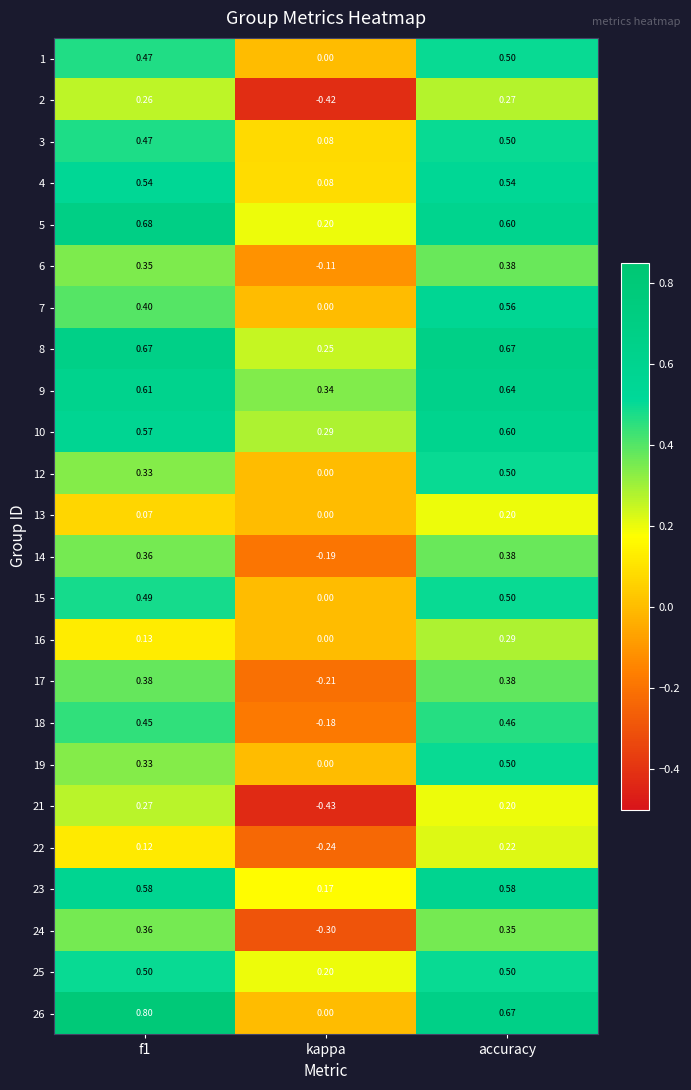

How many data points in 19 are above 0?

2